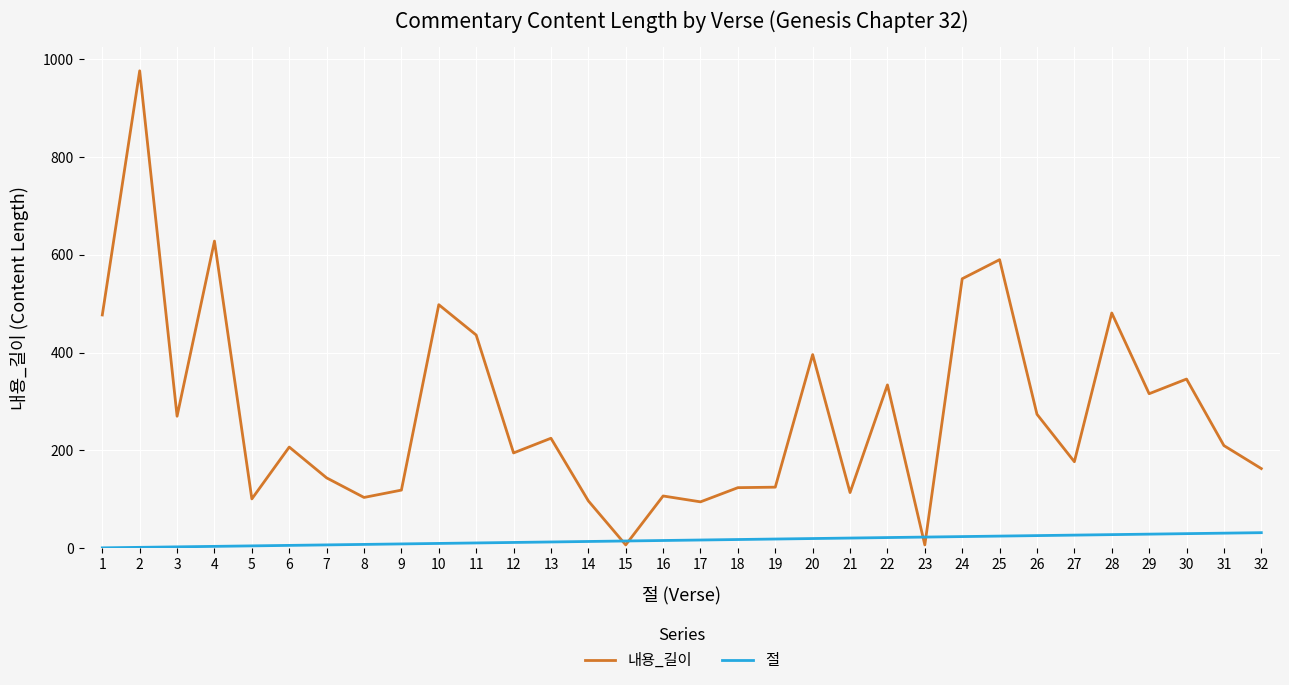

What is the sum of all 내용_길이 values?

8894